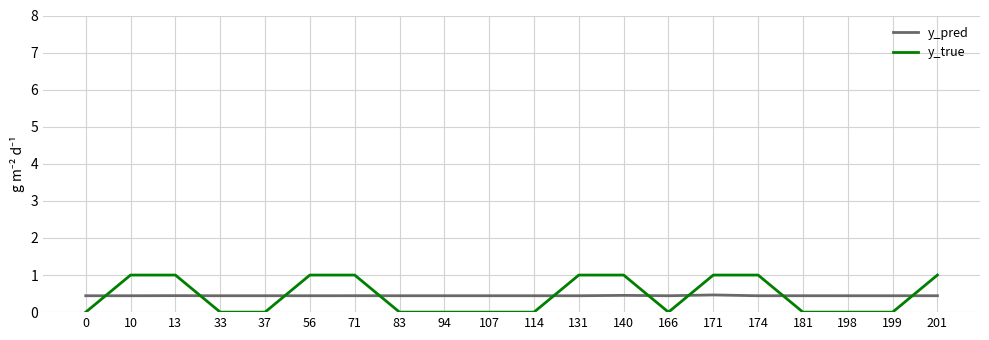

True or false: y_pred and y_true cross at least once.

True